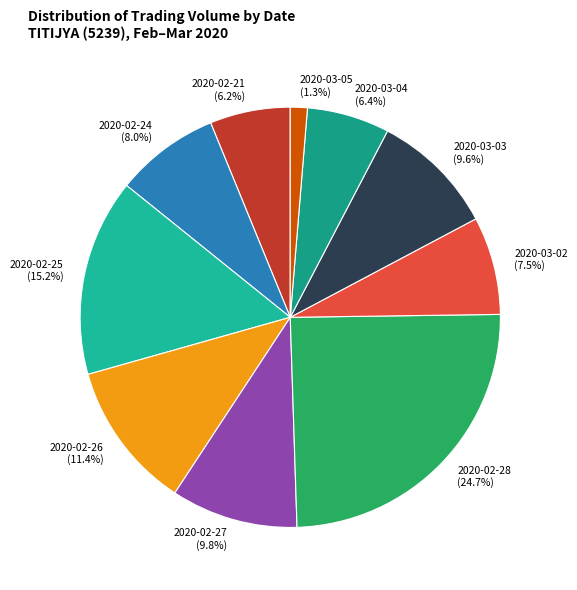

What is the ratio of the value at 2020-02-25 to the value at 2020-02-28?

0.6